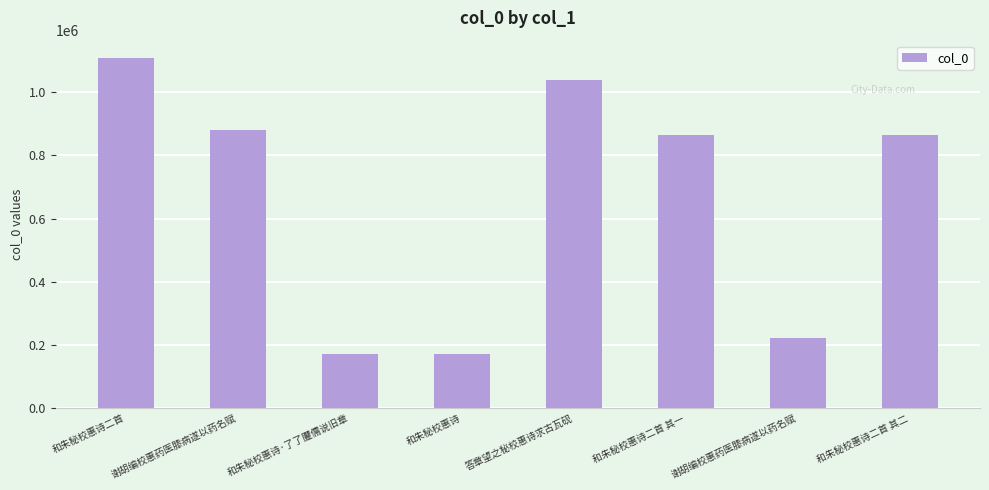

What is the change in value from 和朱秘校惠诗·了了臞儒说旧章 to 和朱秘校惠诗?

-111